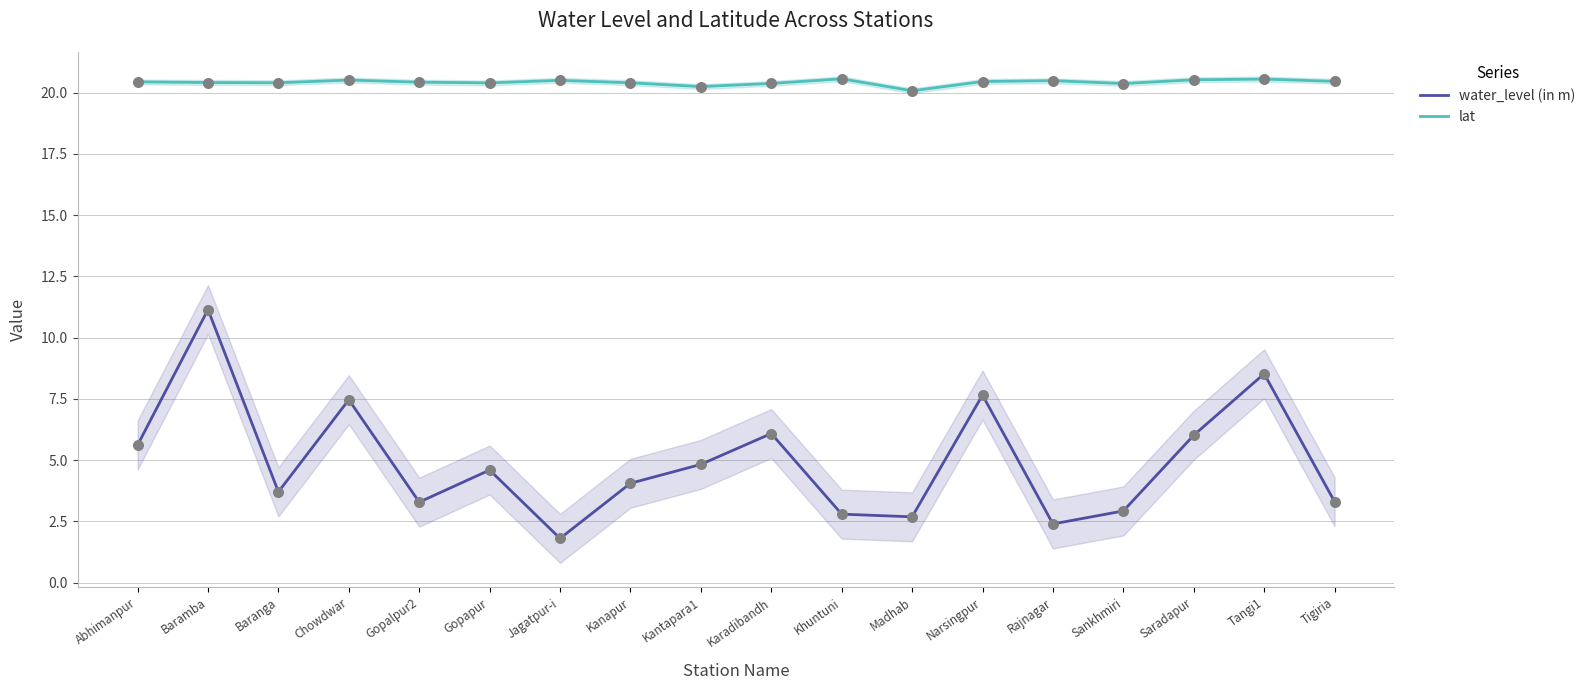

Which series has the largest Y range (max minus min)?

water_level (in m)